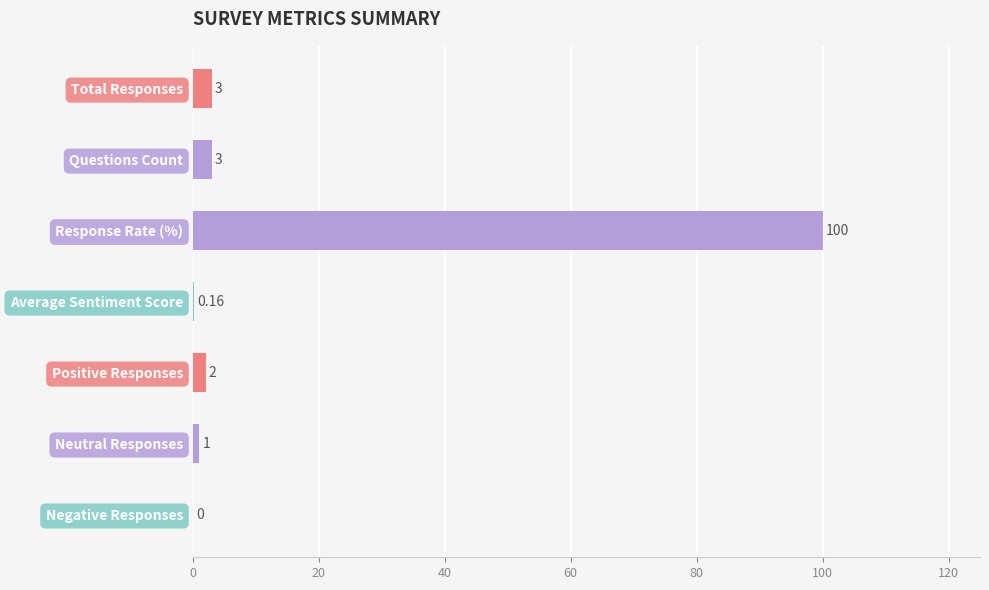

How many series are shown in this chart?

1